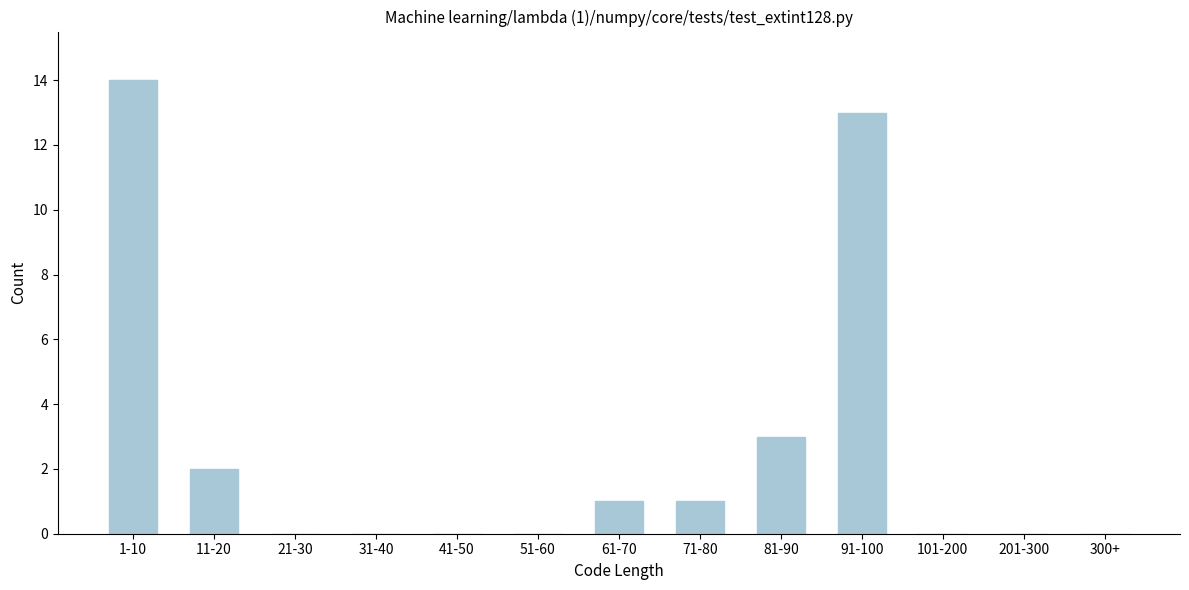

Reading left to right, extract all data points from this chart.

1-10=14	11-20=2	21-30=0	31-40=0	41-50=0	51-60=0	61-70=1	71-80=1	81-90=3	91-100=13	101-200=0	201-300=0	300+=0